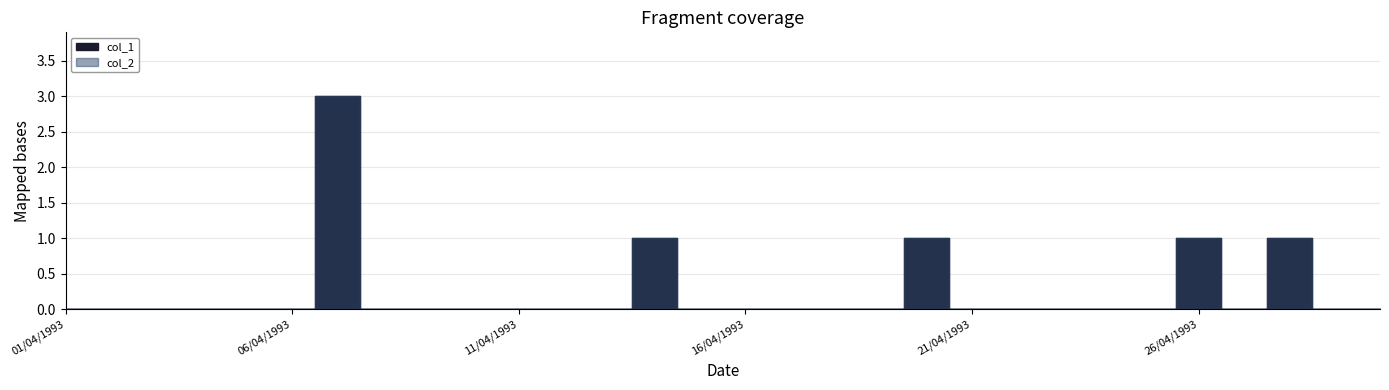

How many lines are shown in the chart?

2